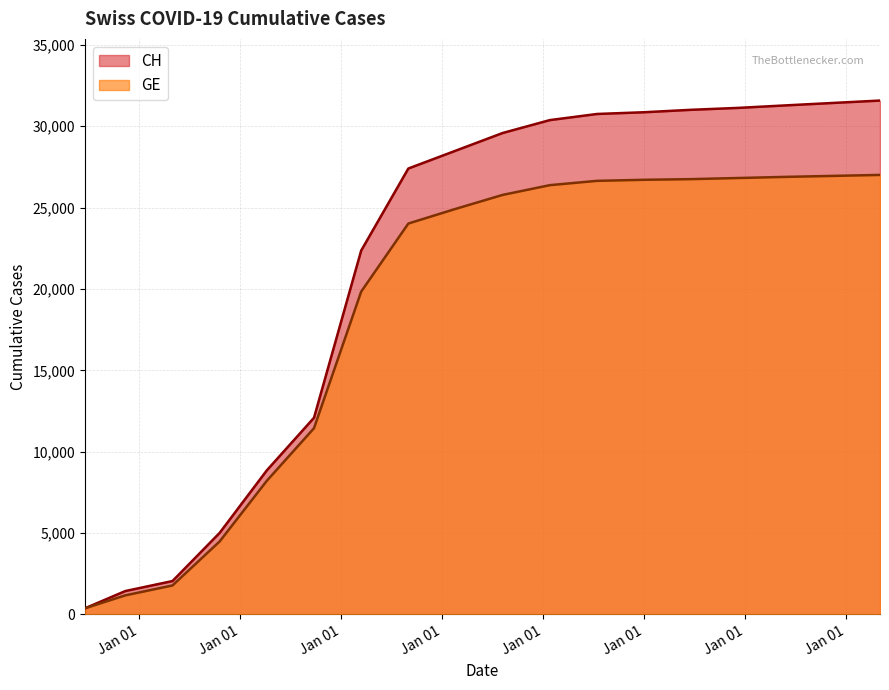

What is the lowest value of the CH series?

375